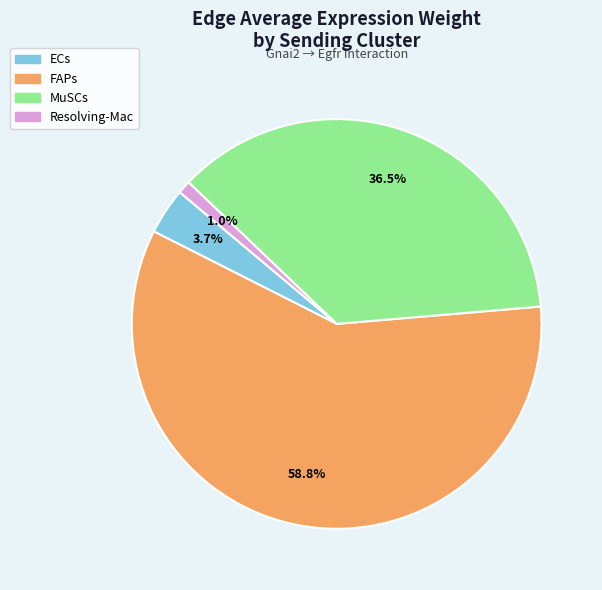

Count the number of slices in the pie.

4